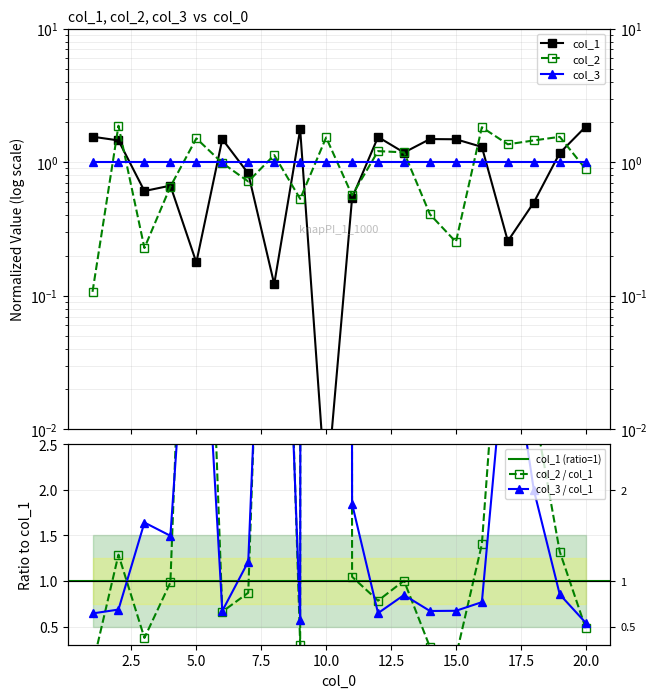

What is the sum of all col_2 values?

20.0